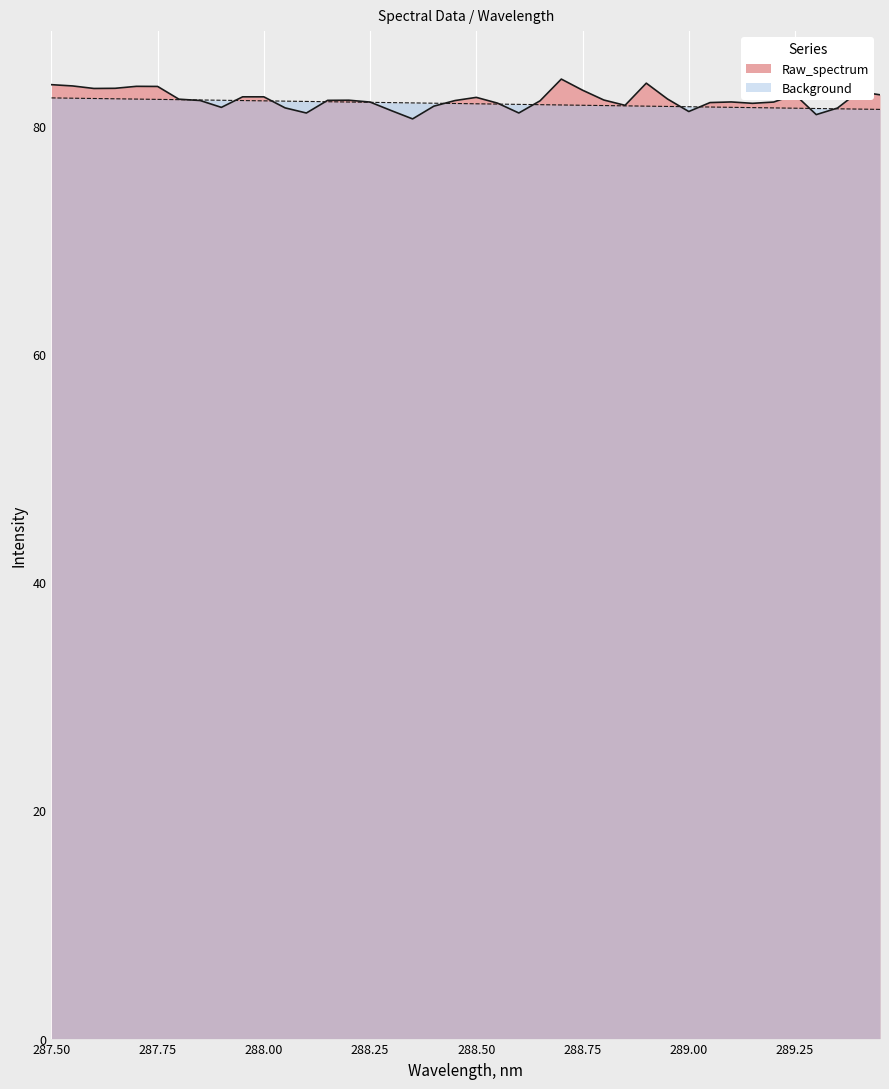

Rank the series by their average value, from highest to lowest.

Raw_spectrum, Background